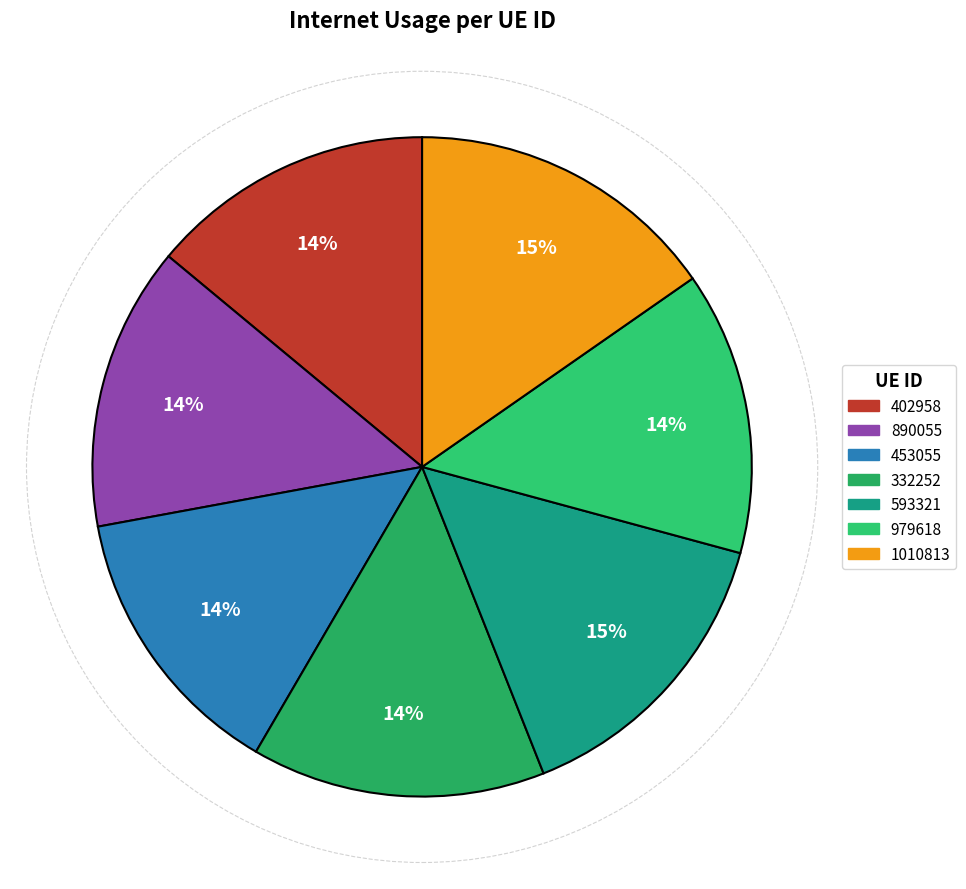

Which category has the biggest portion of the pie?

1010813